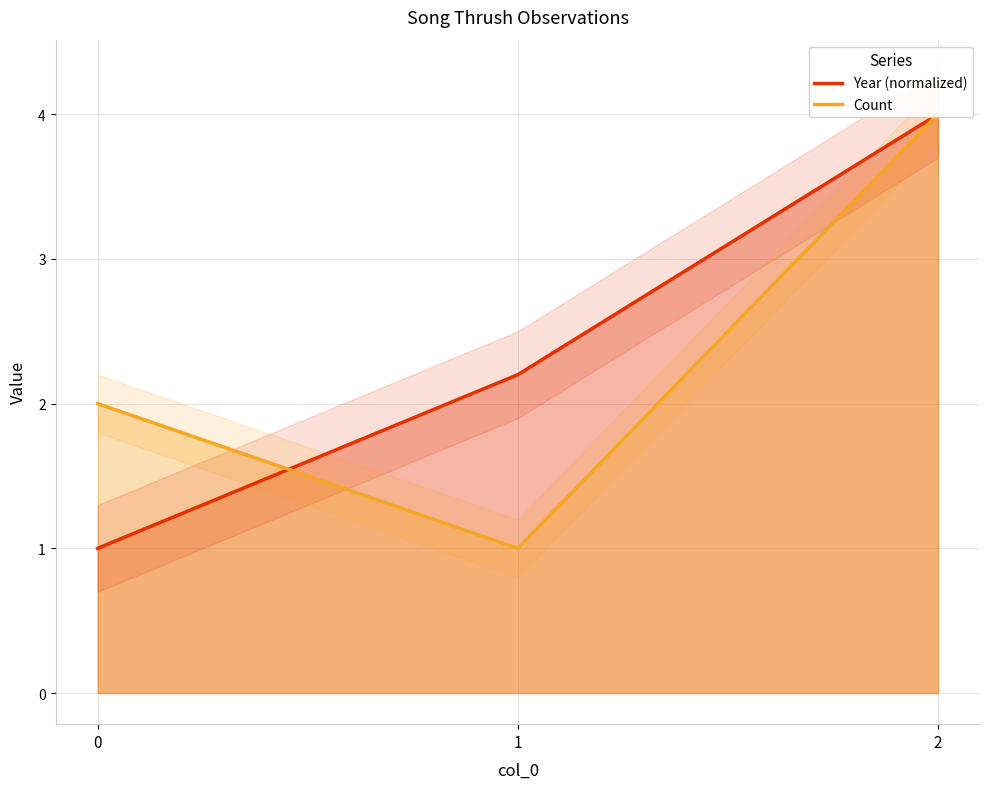

What is the value of the Count point at the 1st from the left?

2.0